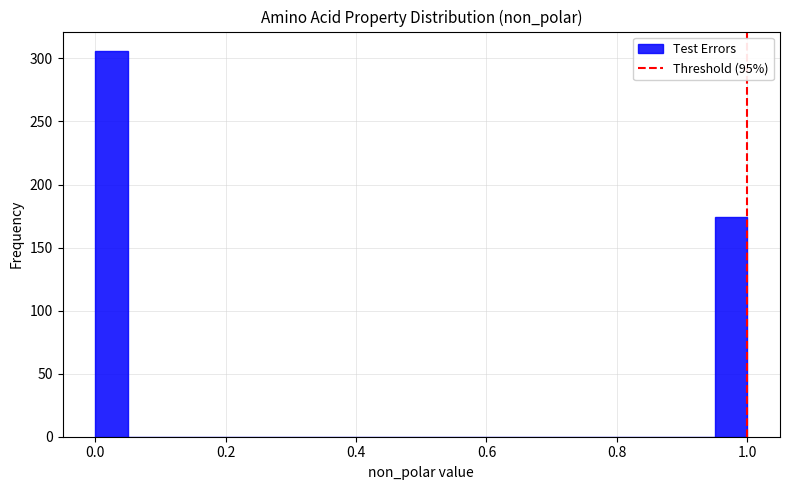

Around what value on the x-axis is the tallest bar? Give the approximate position of its centre, as read against the axis.

0.02